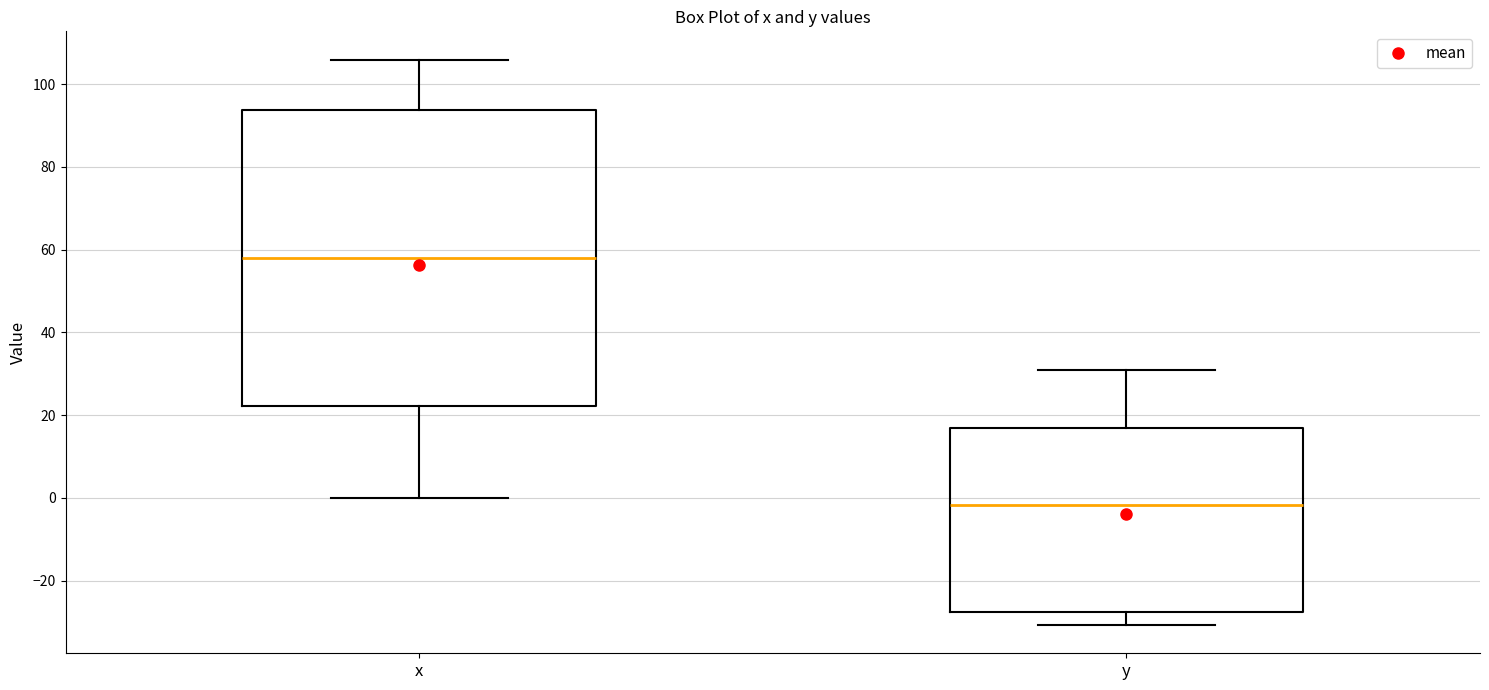

Where does the median line of the box for y sit on the y-axis? The values are not printed on the chart, so give them approximately, as read against the axis.

-2